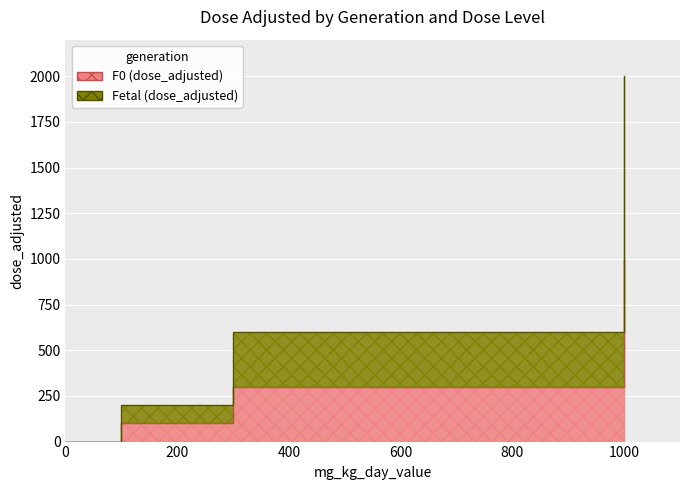

What are all the series names shown in the legend?

F0 (dose_adjusted), Fetal (dose_adjusted)